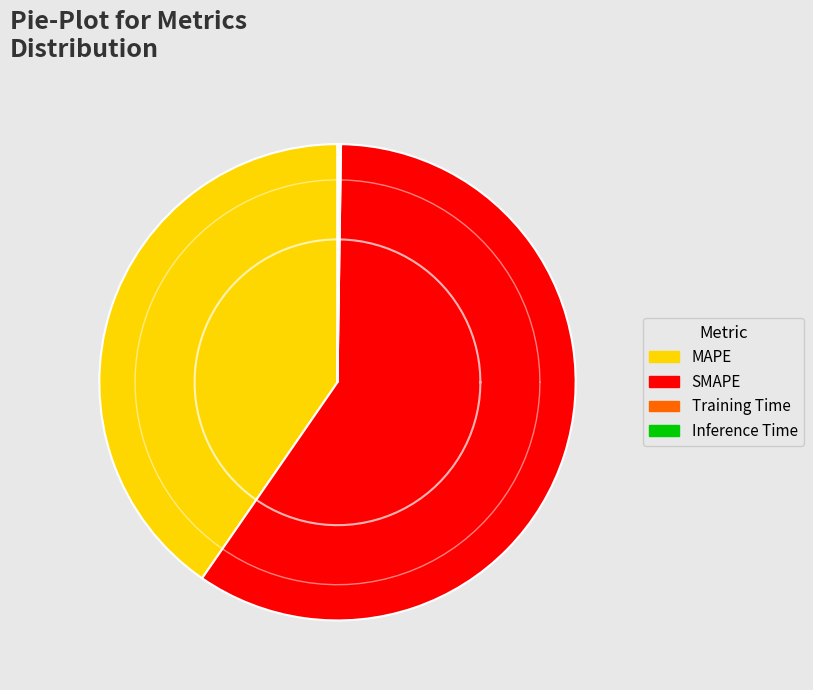

How many segments does this pie chart have?

4